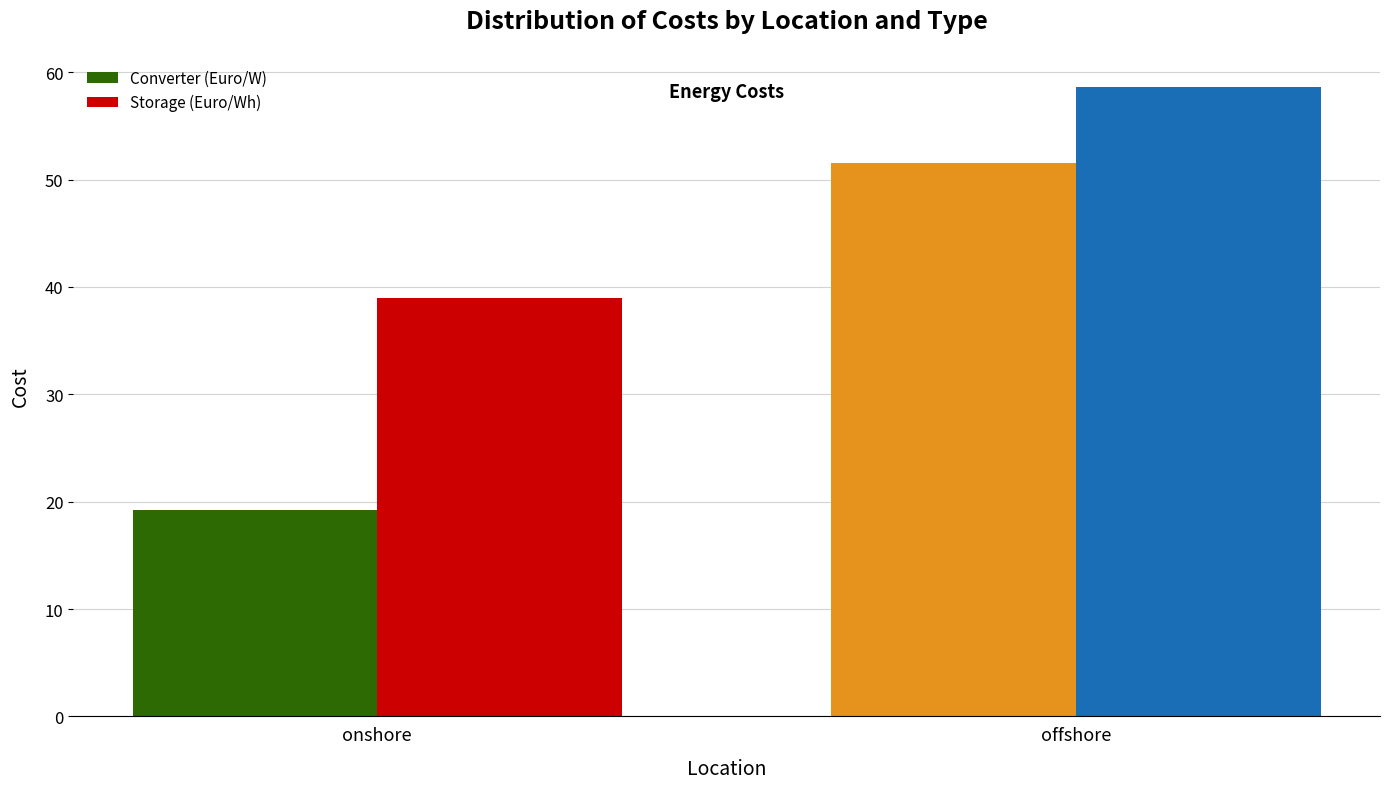

What is the greatest value displayed?

58.6